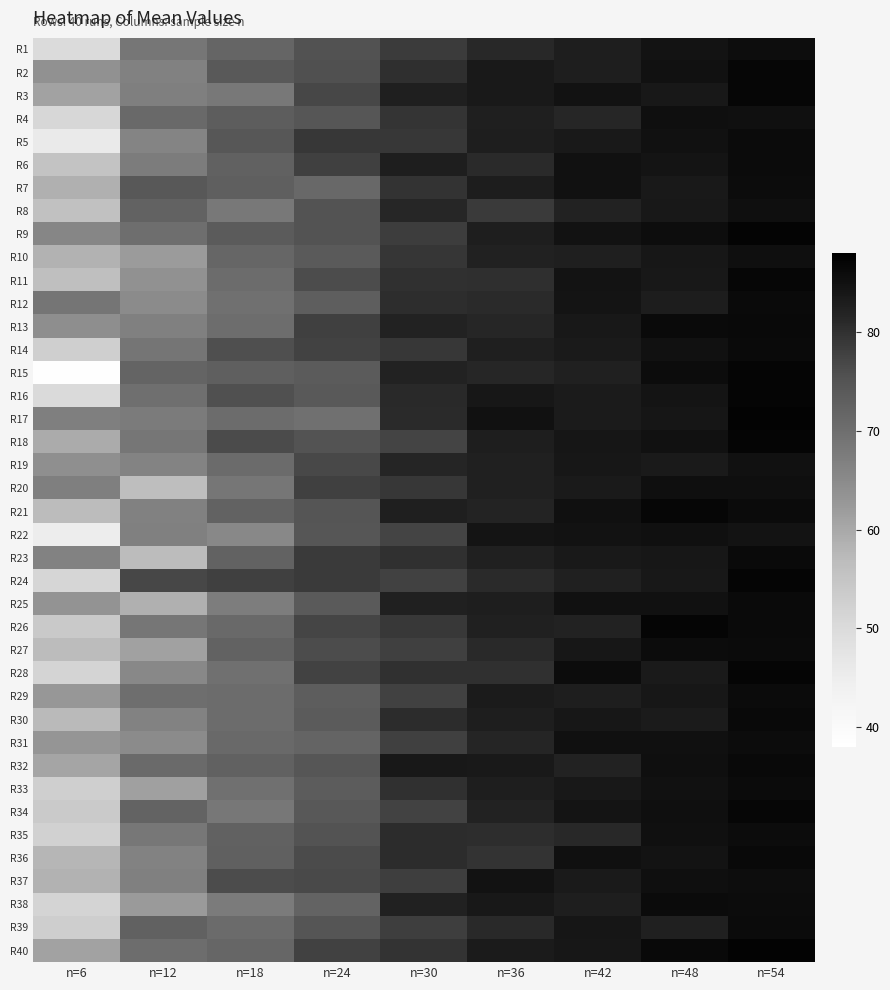

What is the total value across all series at n=12?

2684.6